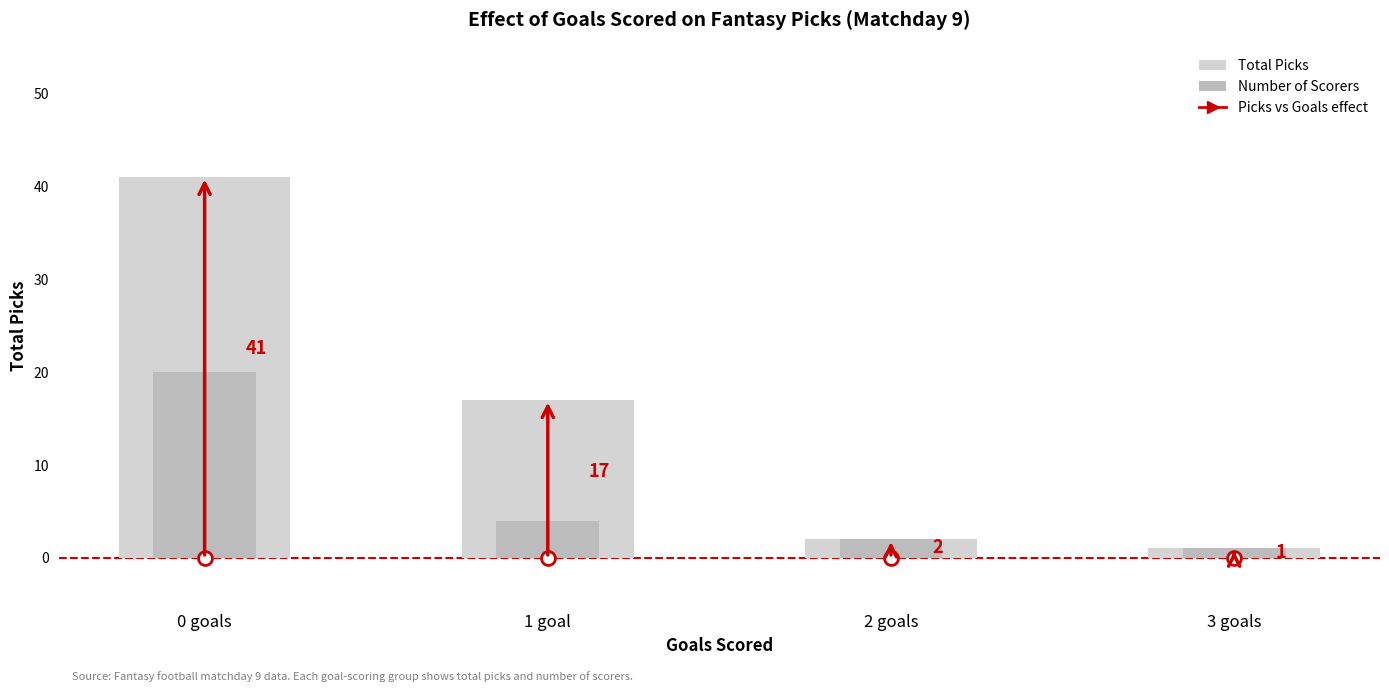

Which label corresponds to the smallest value in the chart?

3 goals